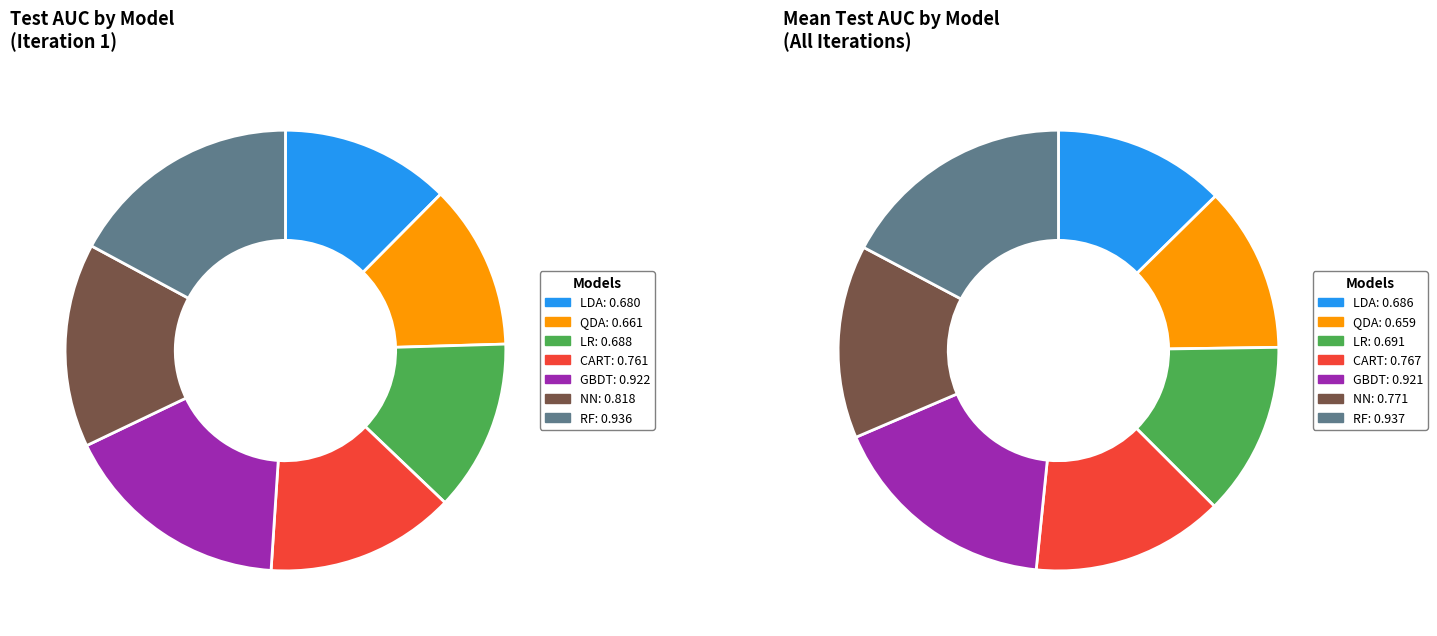

To the nearest percent, what percentage of the pie is QDA?

12%